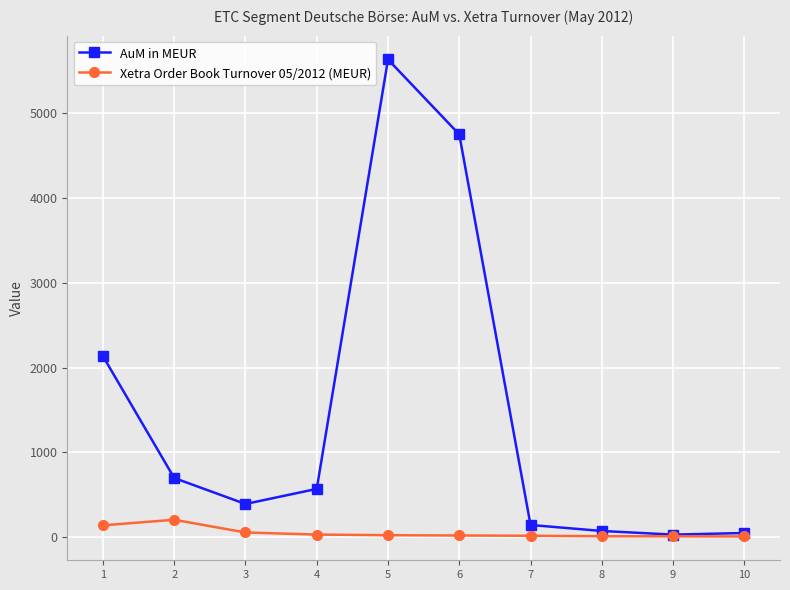

How many data points in Xetra Order Book Turnover 05/2012 (MEUR) are above 23?

5